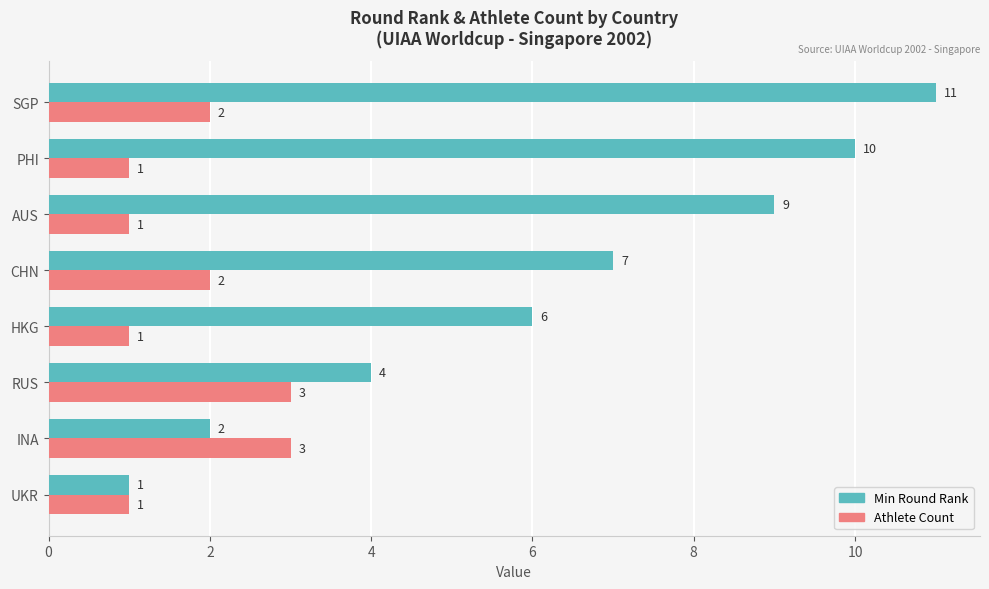

Which series has the largest total across all categories?

Min Round Rank